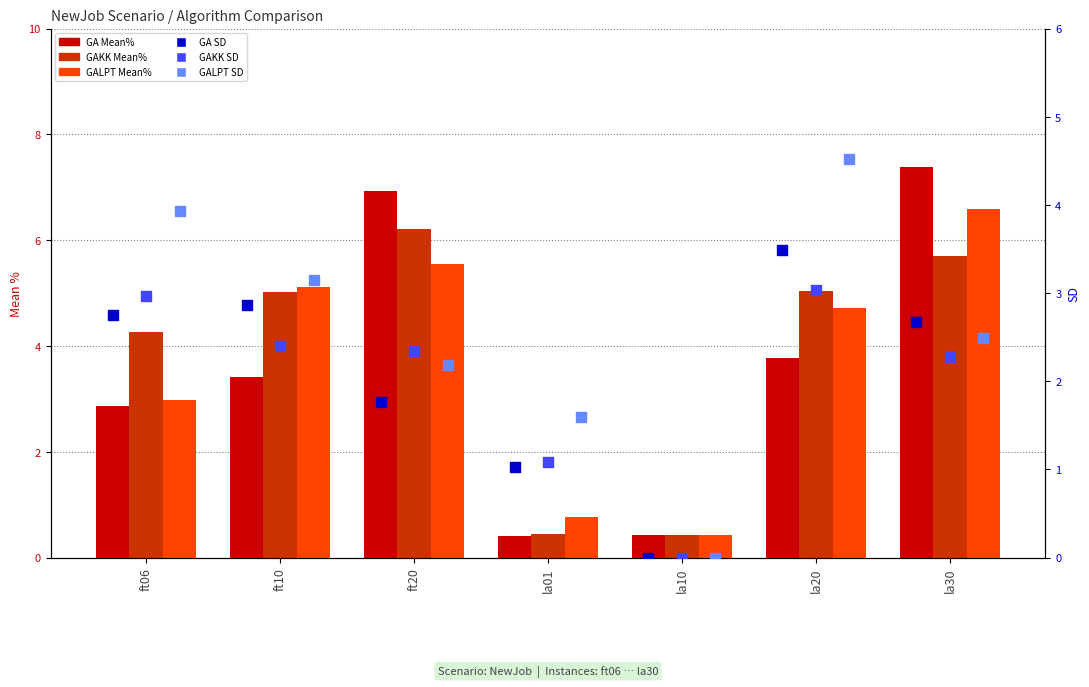

Which series reaches the maximum Y coordinate?

GA Mean%